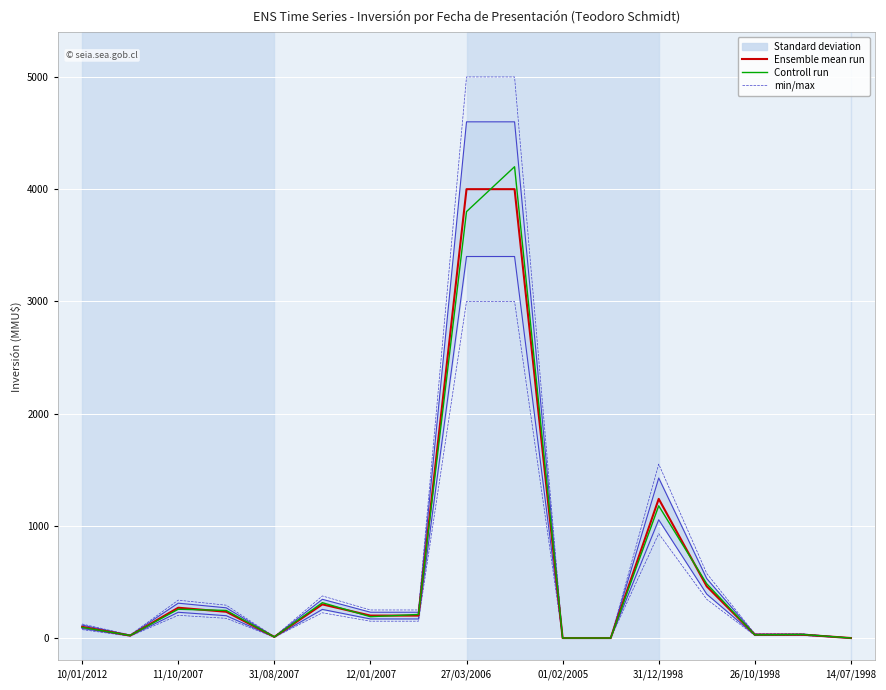

True or false: min/max and Ensemble mean run cross at least once.

False